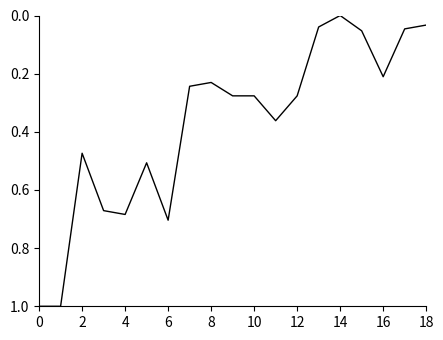

What is the difference between the maximum and minimum values?

1.0